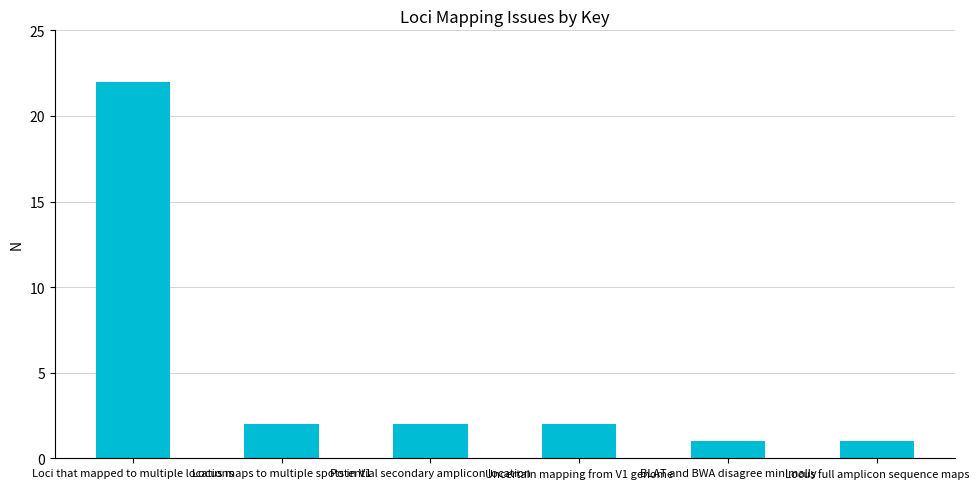

True or false: the data shows 2 at Locus full amplicon sequence maps.

False